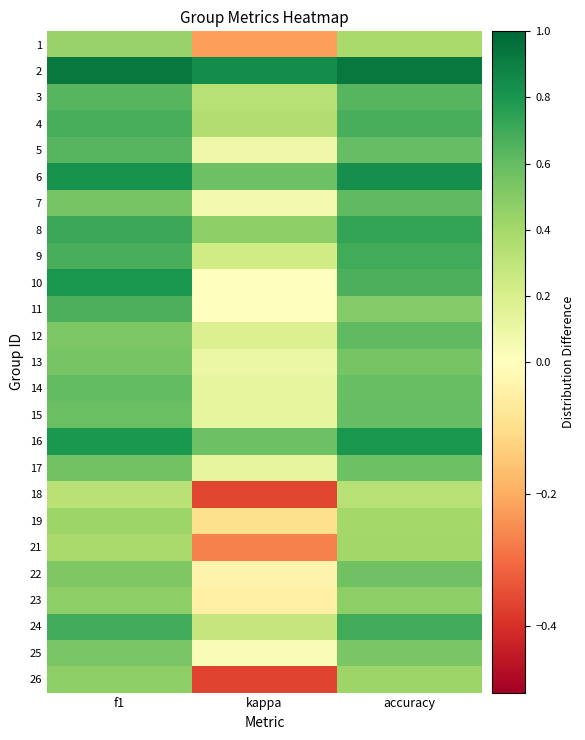

What is the total value across all series at kappa?

3.1